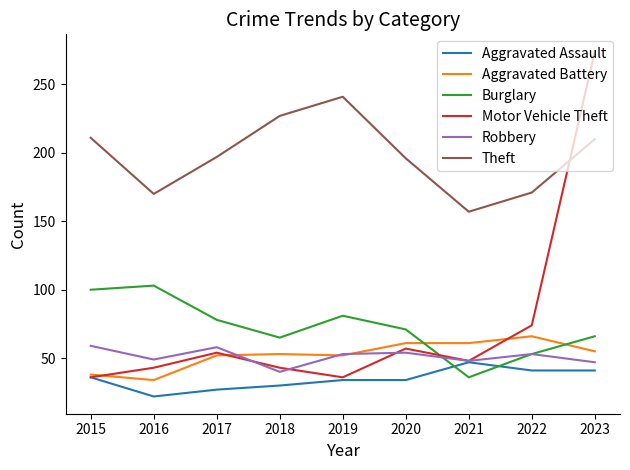

What is the sum of the Motor Vehicle Theft values at 2016 and 2023?

317